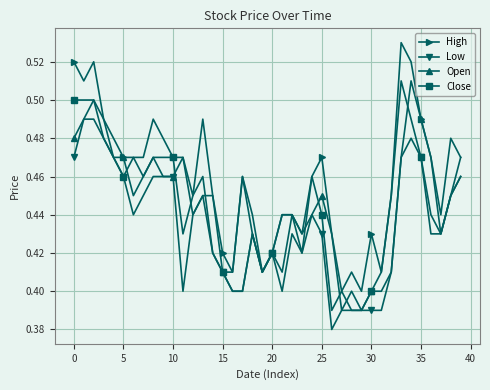

How many High values are between 0 and 1?

40